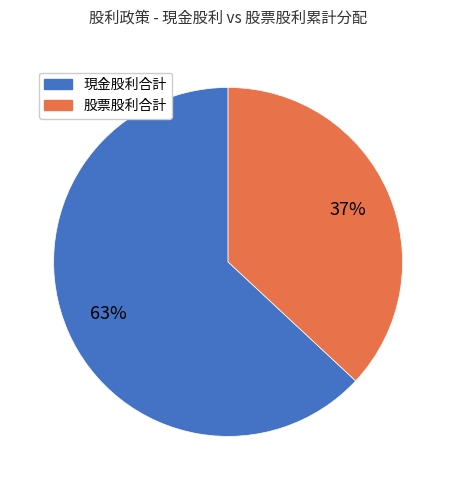

Is there any slice that represents more than half of the pie?

Yes